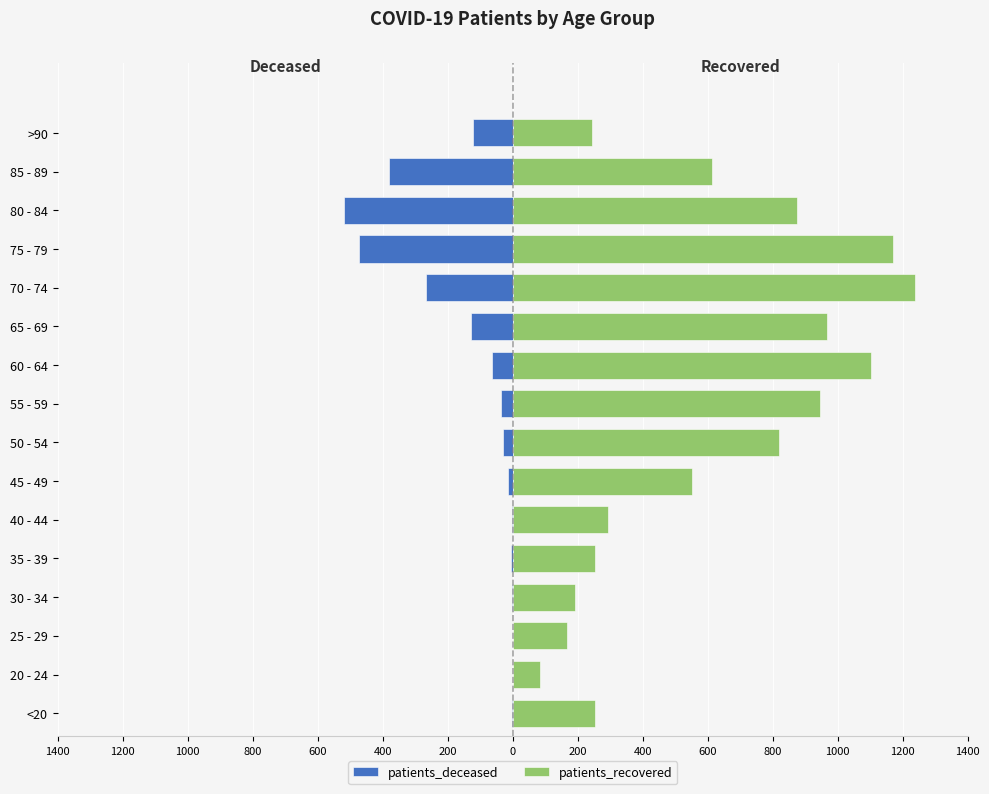

Which series has the largest range (max minus min)?

patients_recovered